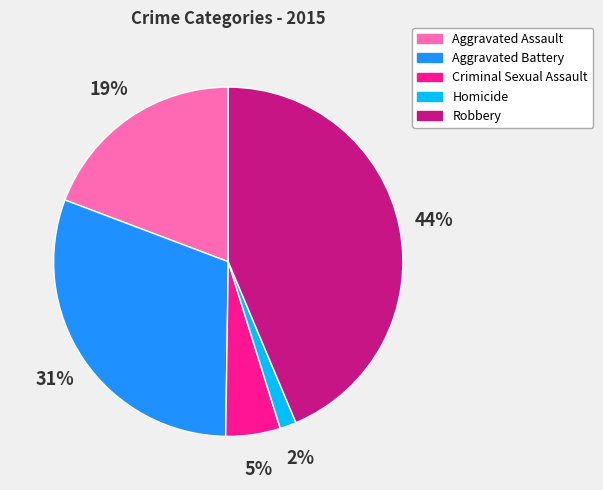

Which category has the smallest portion of the pie?

Homicide